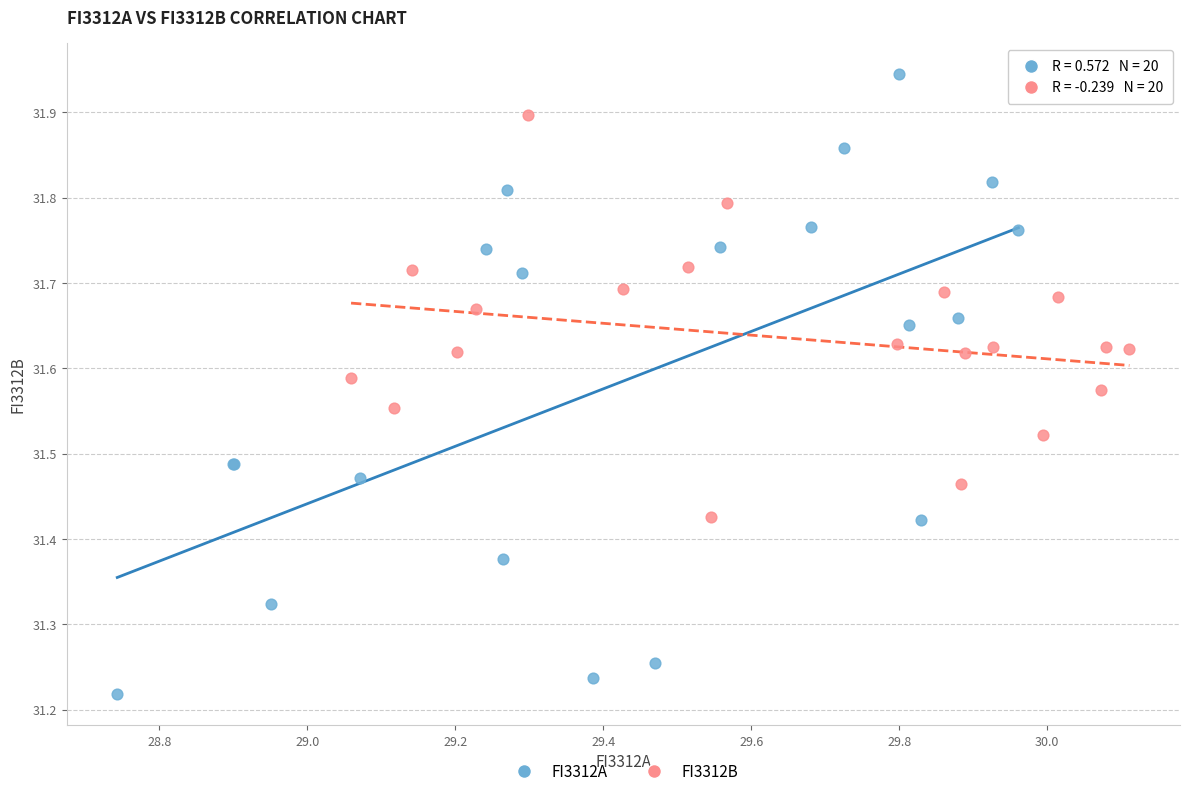

Which series reaches the maximum Y coordinate?

FI3312A